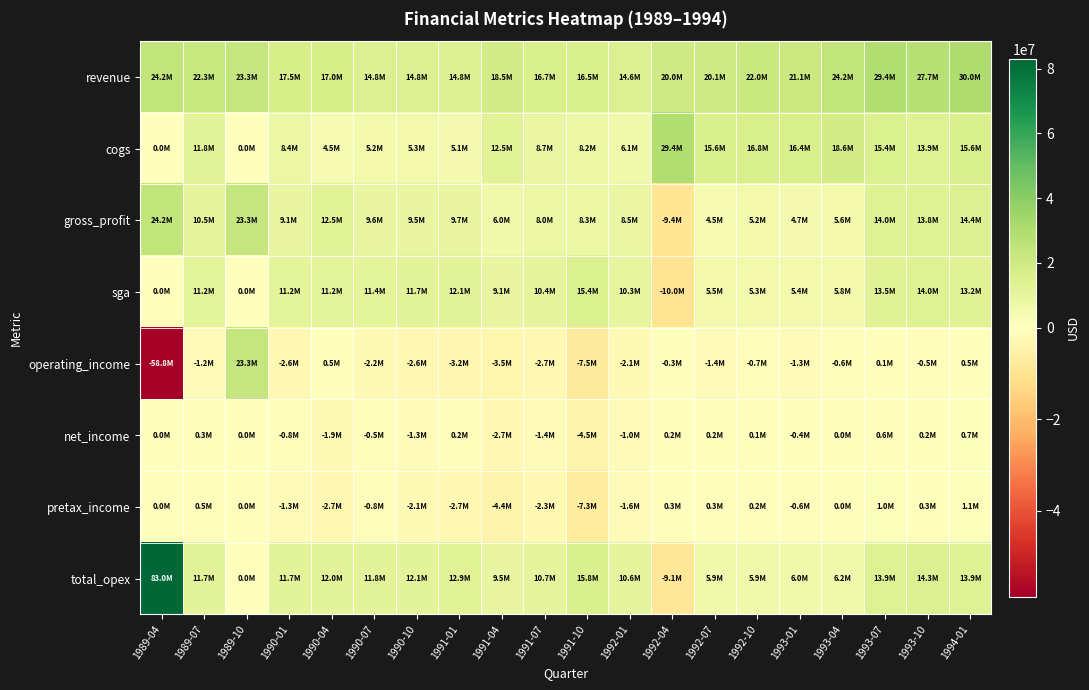

Which label corresponds to the smallest value in the chart?

1989-04